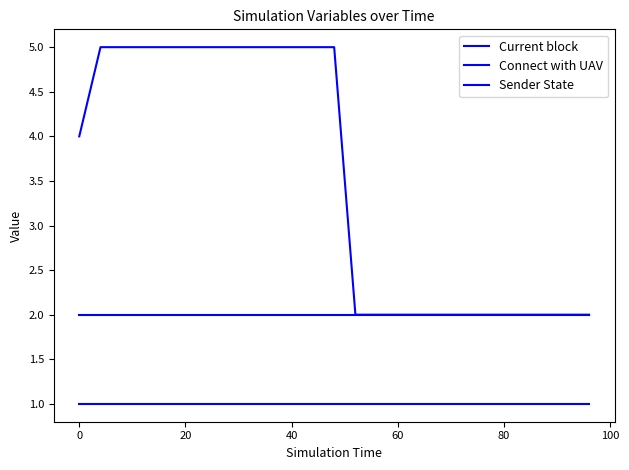

How many lines are shown in the chart?

3